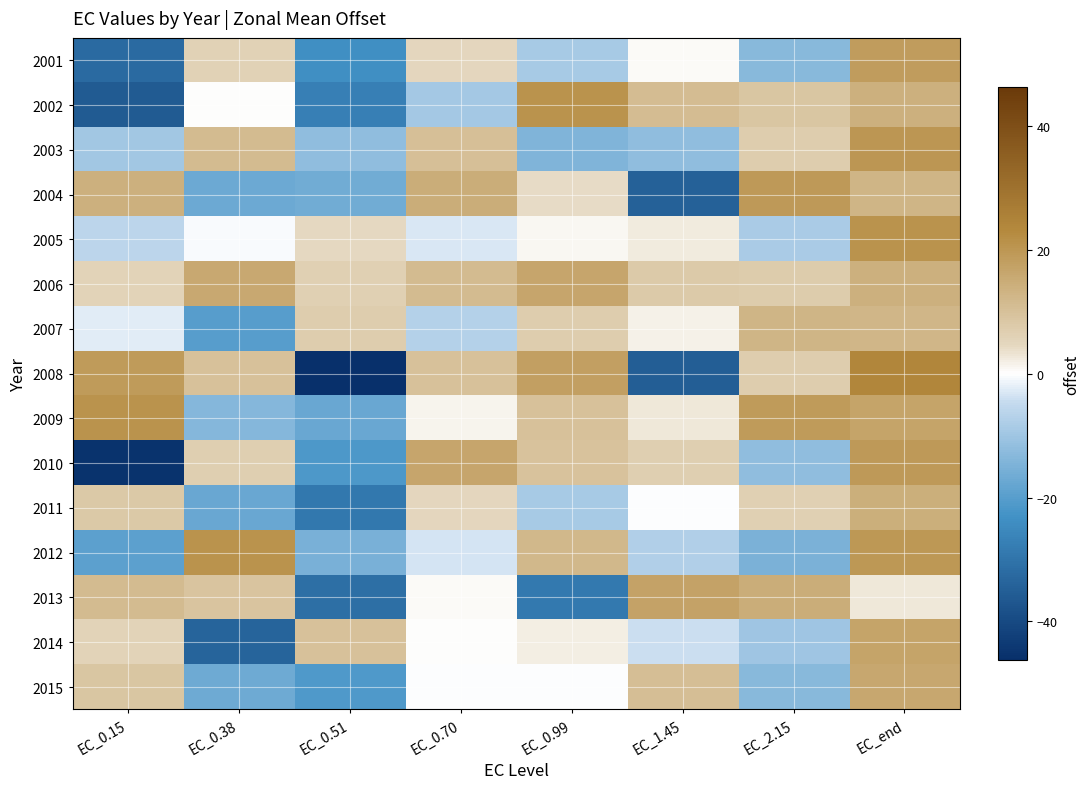

At how many categories does at least one series exceed 15?

7